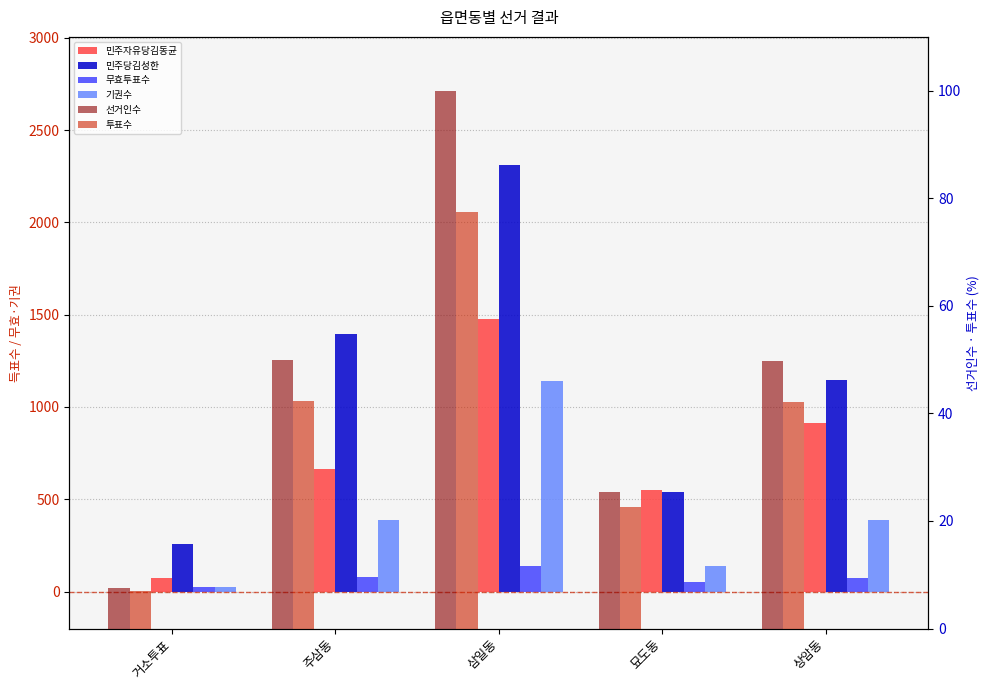

True or false: 선거인수 has a value of 7.5 at 거소투표.

True